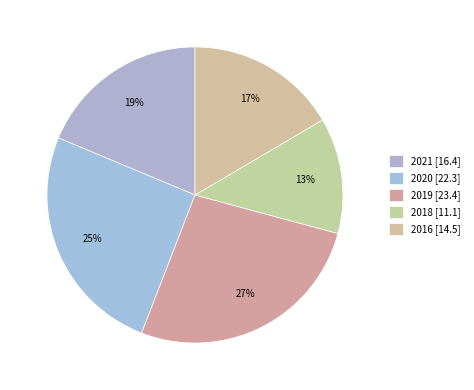

Does 2021 account for over 50% of the chart?

No